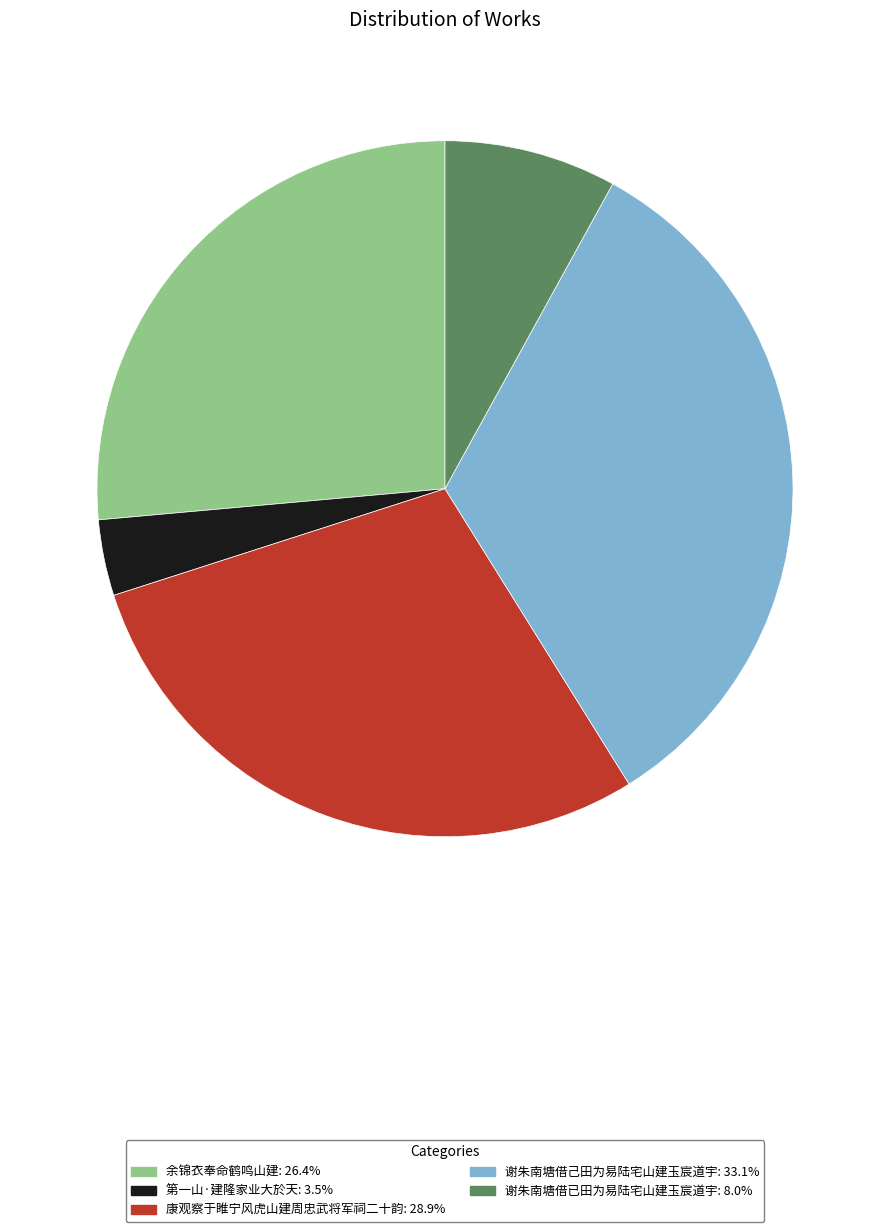

What is the ratio of the value at 谢朱南塘借已田为易陆宅山建玉宸道宇 to the value at 第一山·建隆家业大於天?

2.3